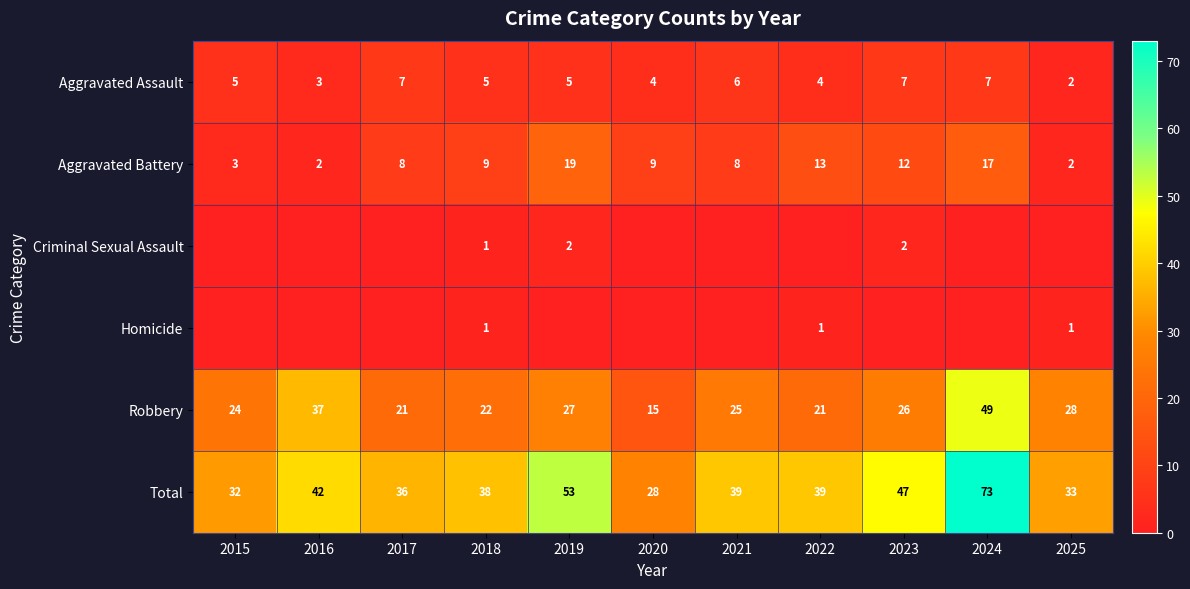

What is the average value of the Aggravated Battery series?

9